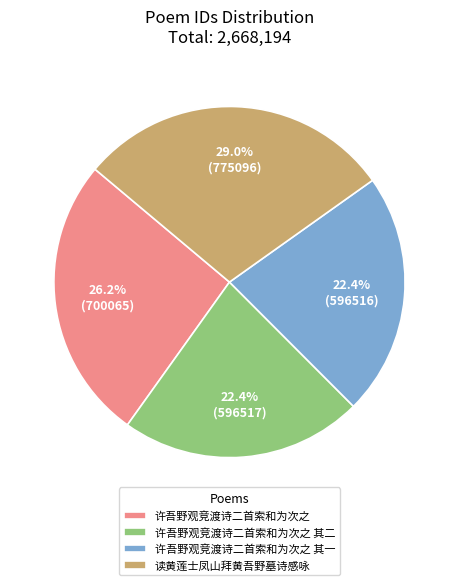

What percentage is NOT represented by 许吾野观竞渡诗二首索和为次之 其二?

77.6%